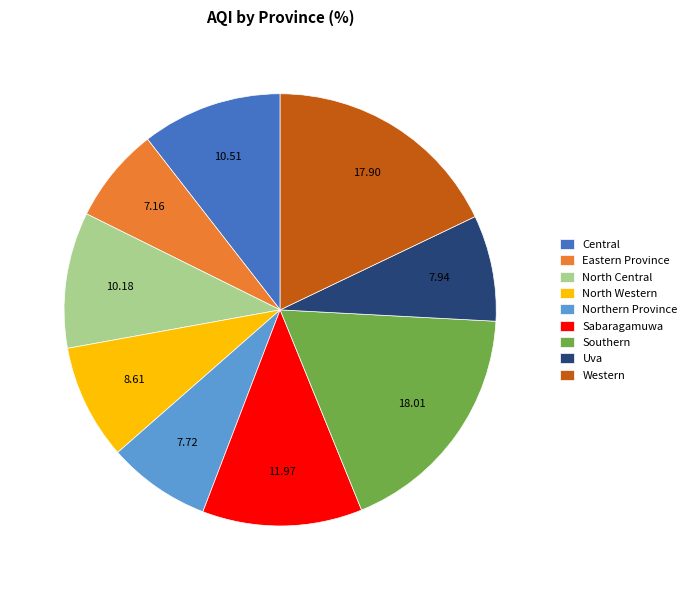

Is the sum of North Western and North Central greater than half?

No